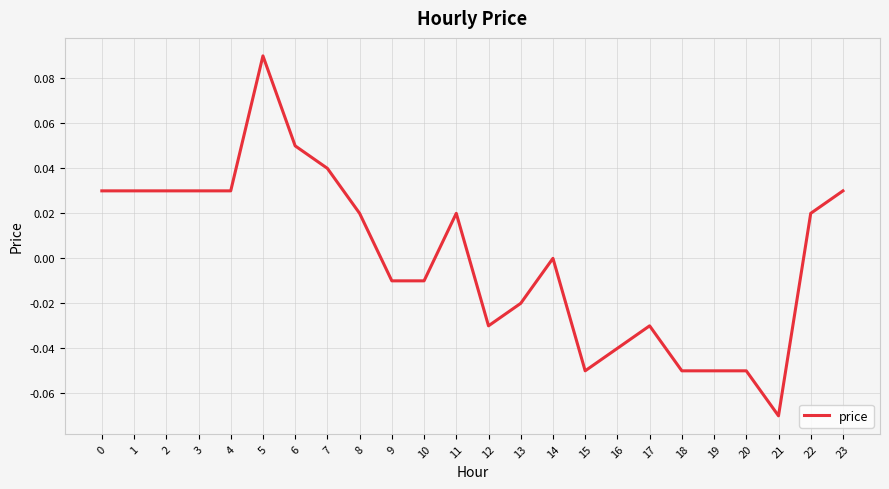

Is it true that the value at 16 is -0.0?

True